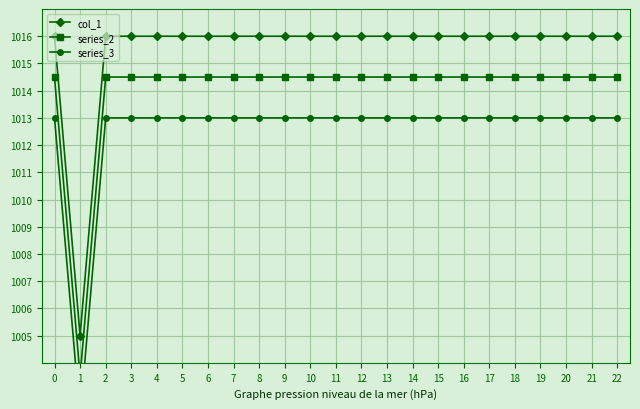

What is the difference between the second highest and minimum values in the series_3 series?

11.0